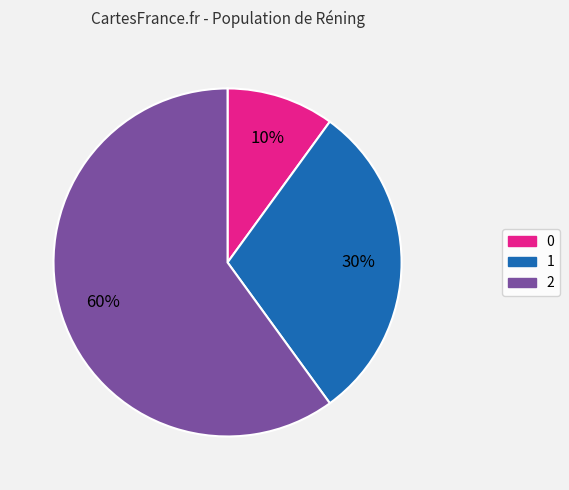

What is the ratio of the value at 1 to the value at 0?

3.0